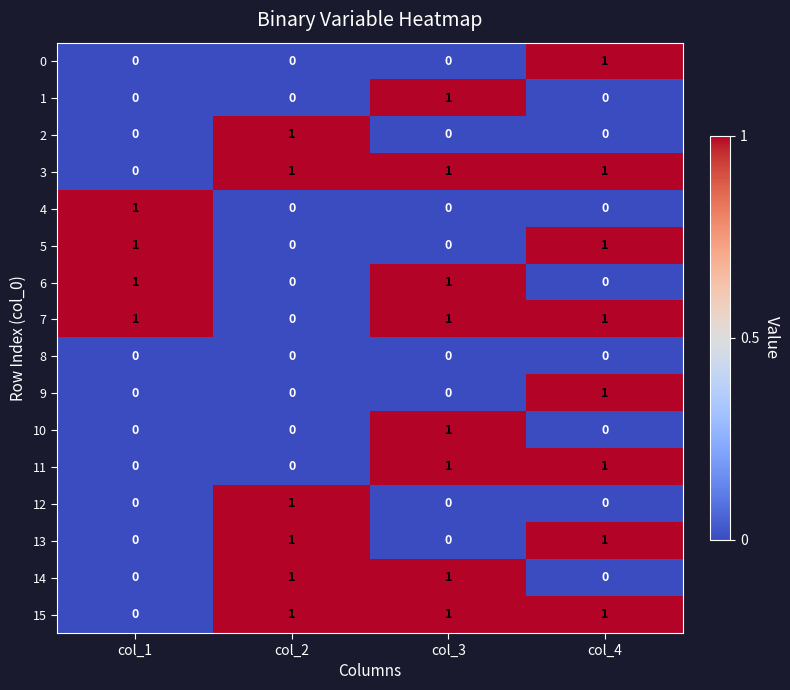

How many values in 3 are above zero?

3